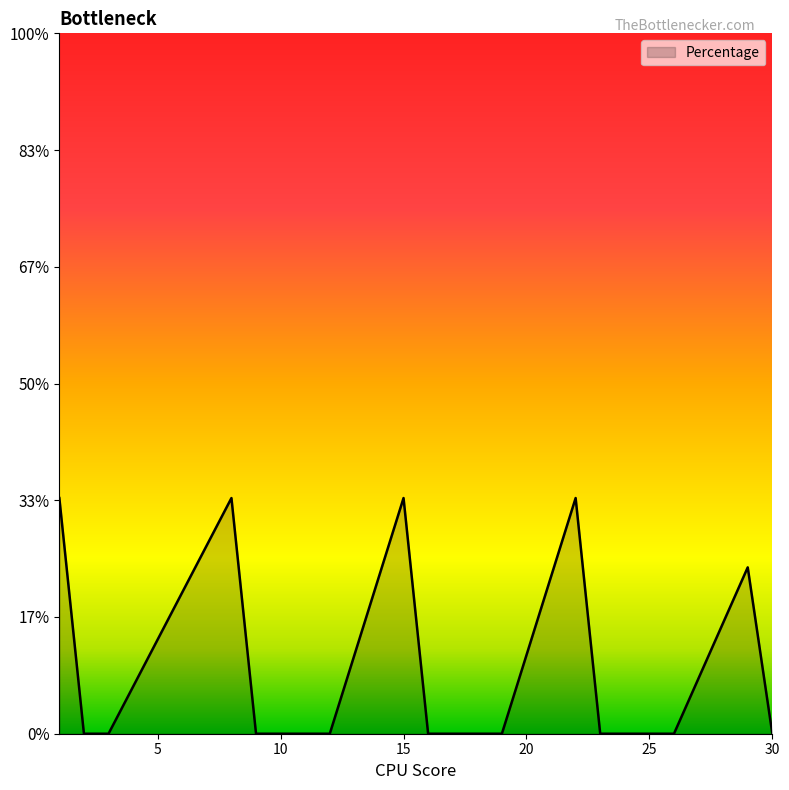

Does the chart display data point markers on the line(s)?

No